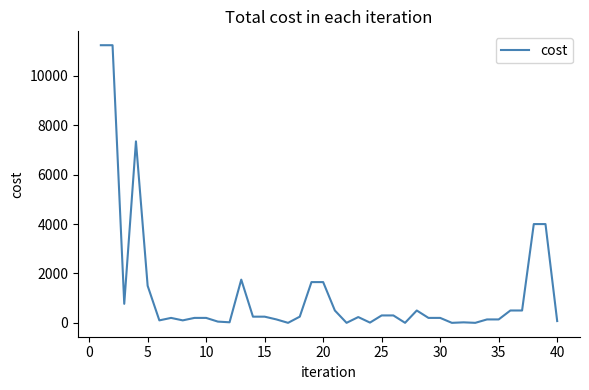

What is the maximum value shown in the chart?

11244